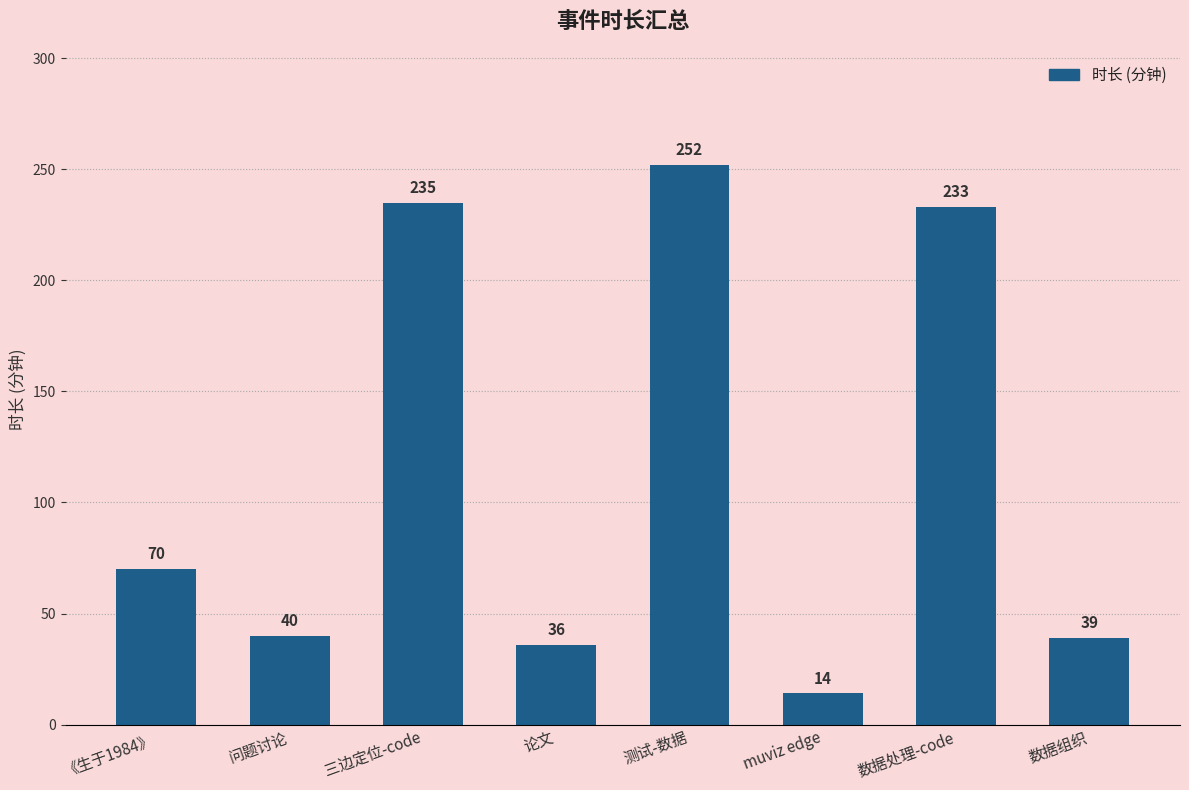

List the labels in order of value, smallest first.

muviz edge, 论文, 数据组织, 问题讨论, 《生于1984》, 数据处理-code, 三边定位-code, 测试-数据